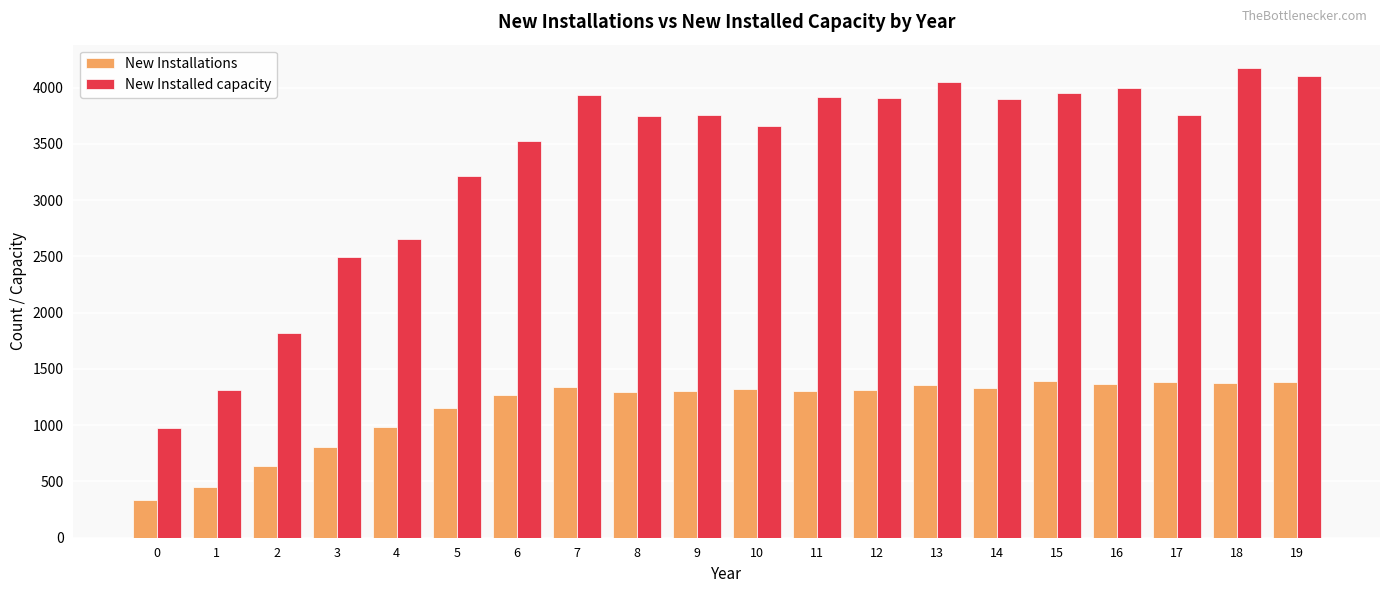

What is the difference between the maximum and second lowest values in the New Installations series?

936